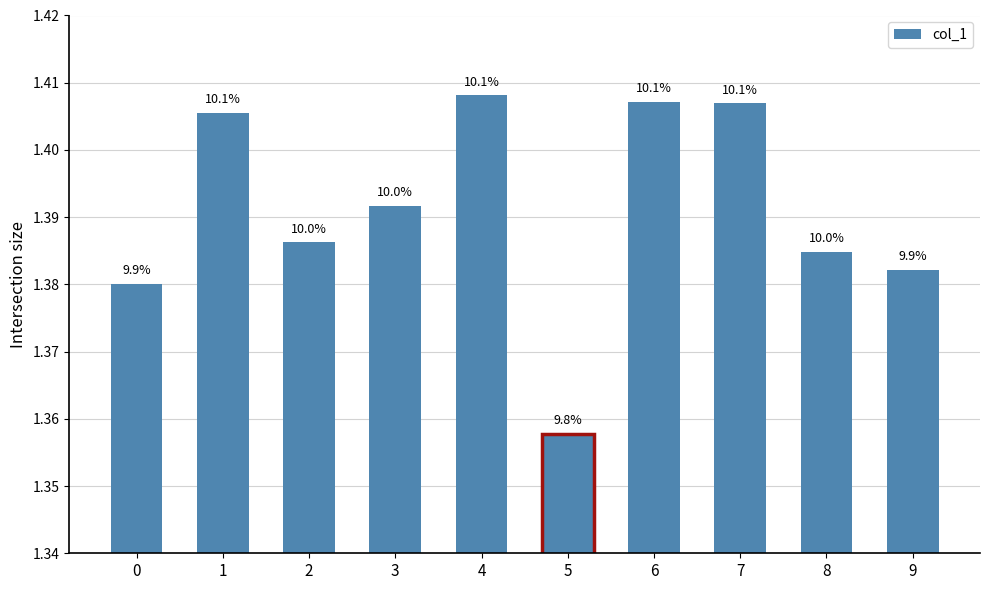

The value at 0 is 0.5. True or false?

False